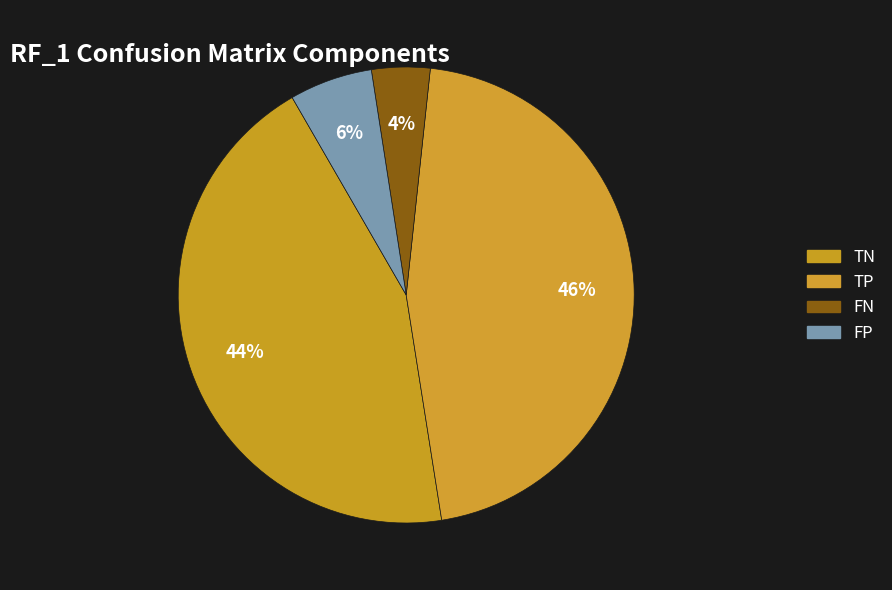

Which slice is the smallest?

FN